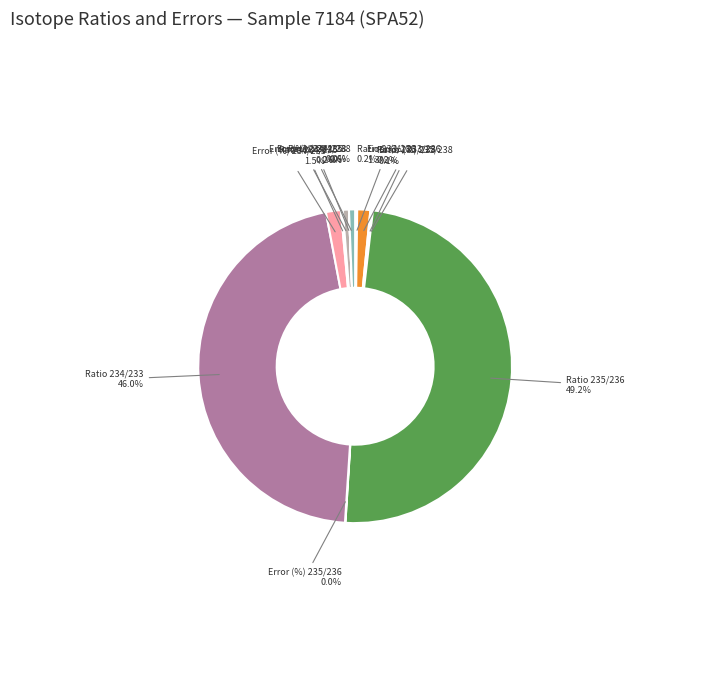

Is Error (%) 234/238 the majority of the pie?

No